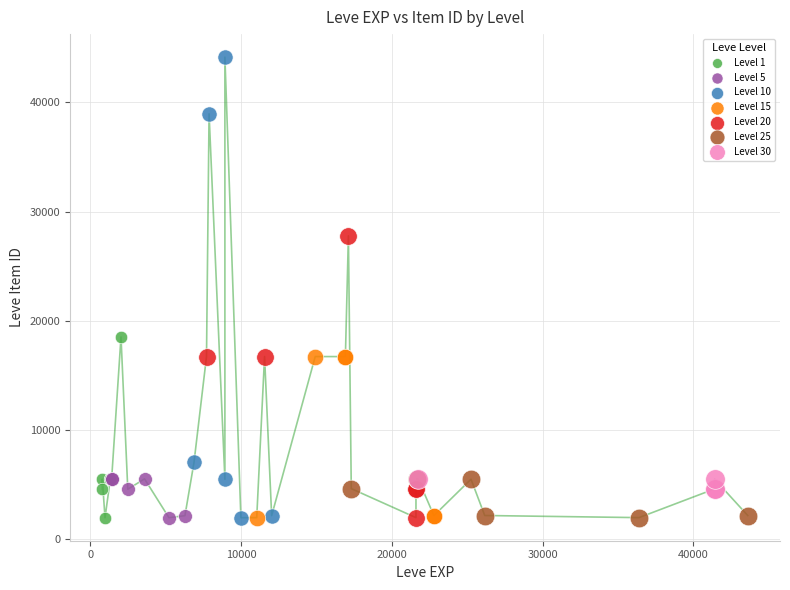

Which series contains the highest Y value?

Level 10